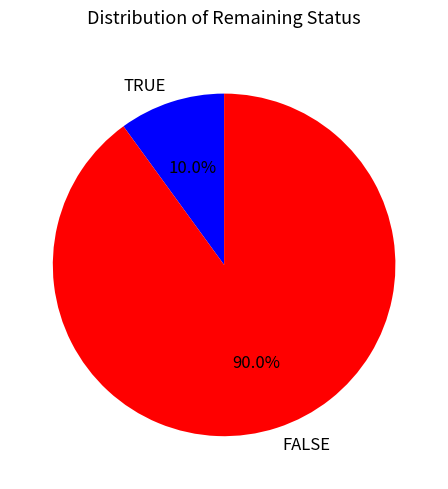

To the nearest percent, what is the difference between the largest and smallest slice percentages?

80%